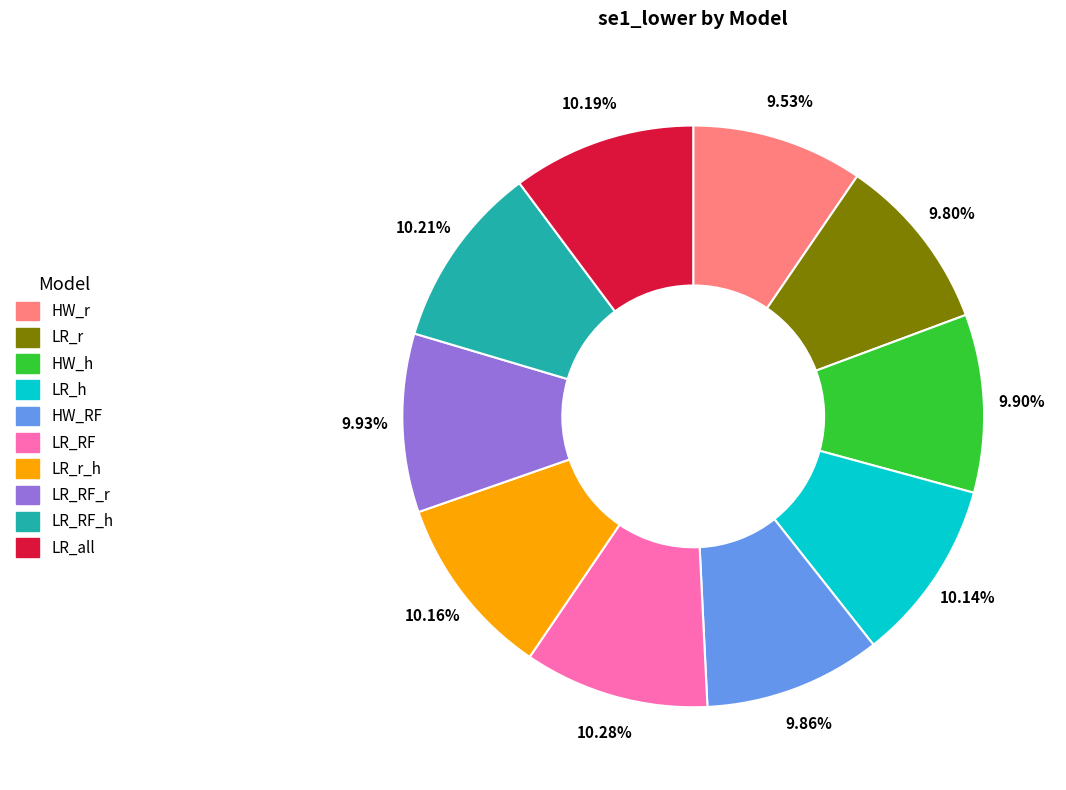

Count the number of slices in the pie.

10